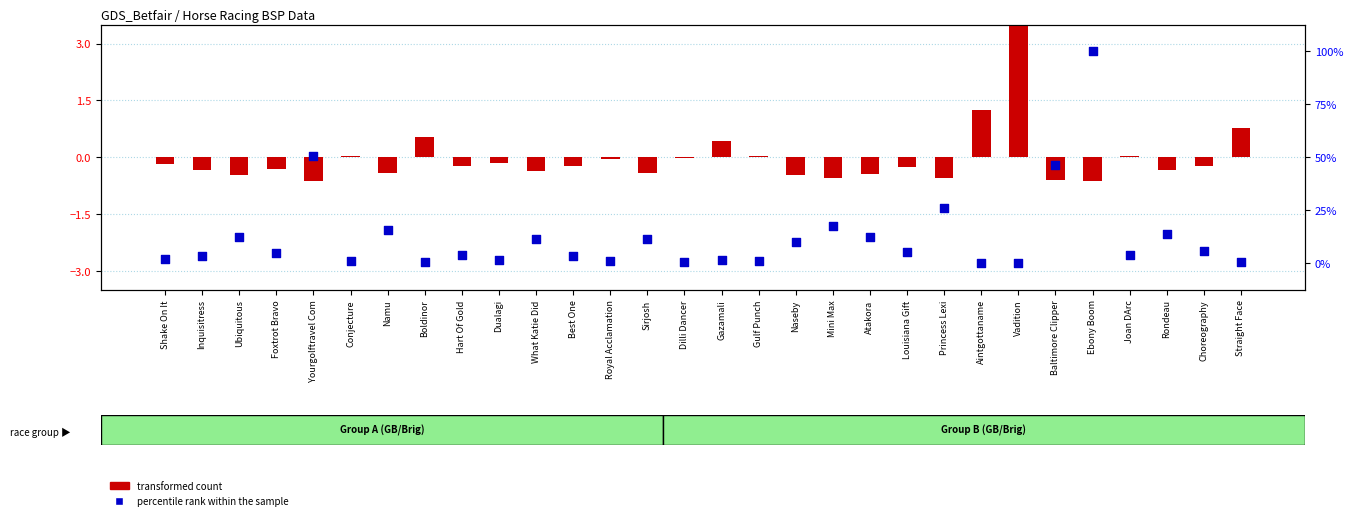

At which category is the sum across all series the highest?

Ebony Boom